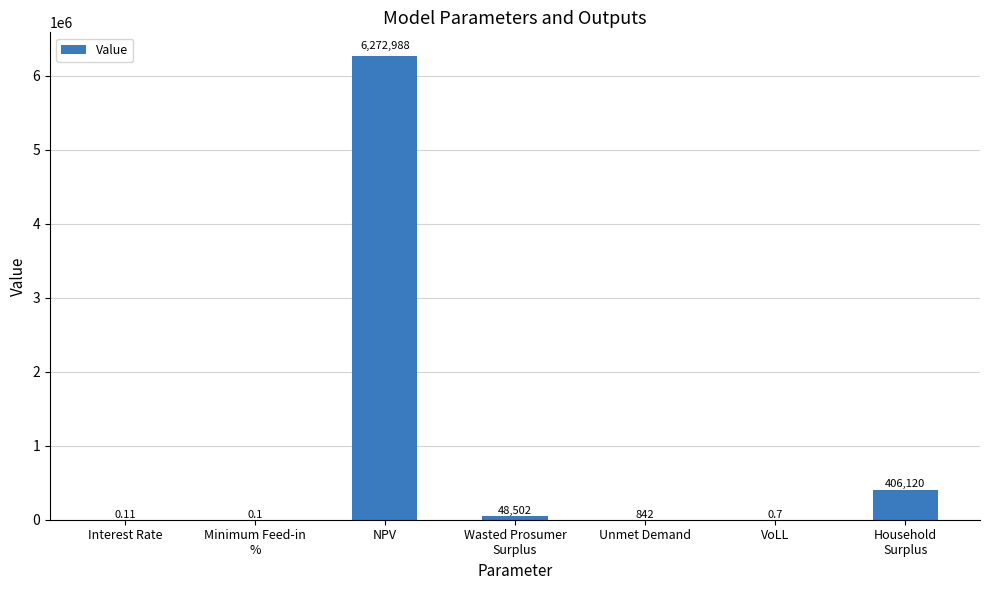

What is the sum of all values?

6728453.8